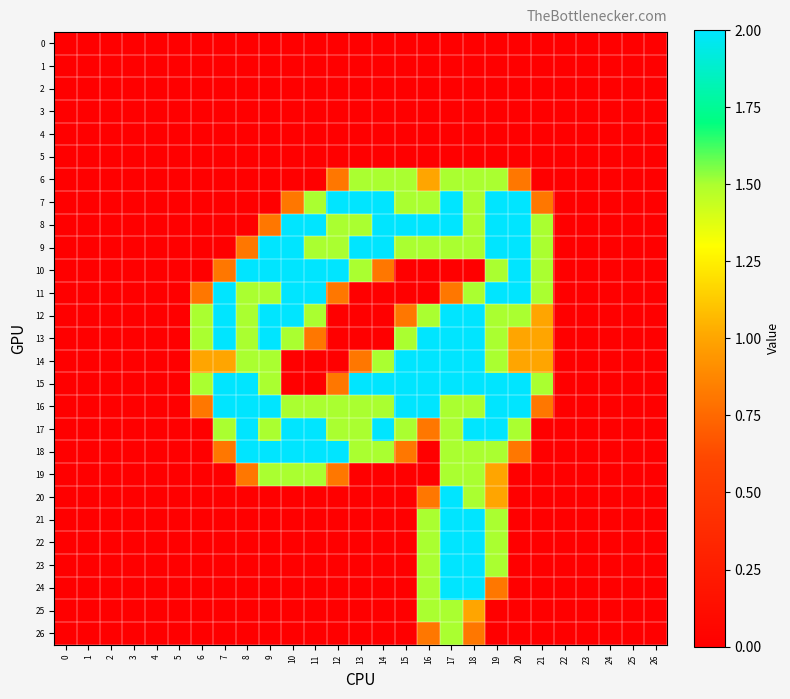

Rank the series at 0 from highest to lowest value.

0, 1, 2, 3, 4, 5, 6, 7, 8, 9, 10, 11, 12, 13, 14, 15, 16, 17, 18, 19, 20, 21, 22, 23, 24, 25, 26